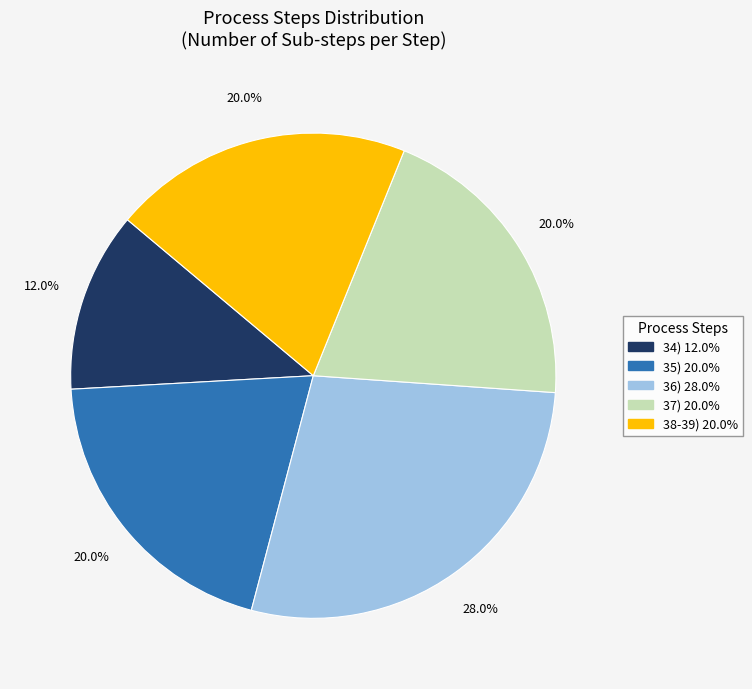

Is there any slice that represents more than half of the pie?

No